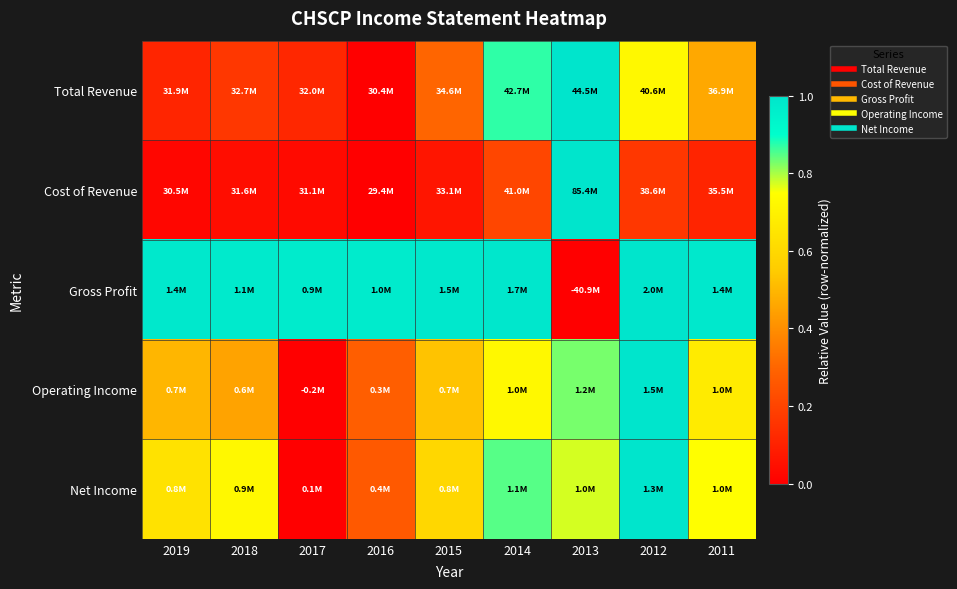

Which has a higher value, 2019 or 2011?

2011